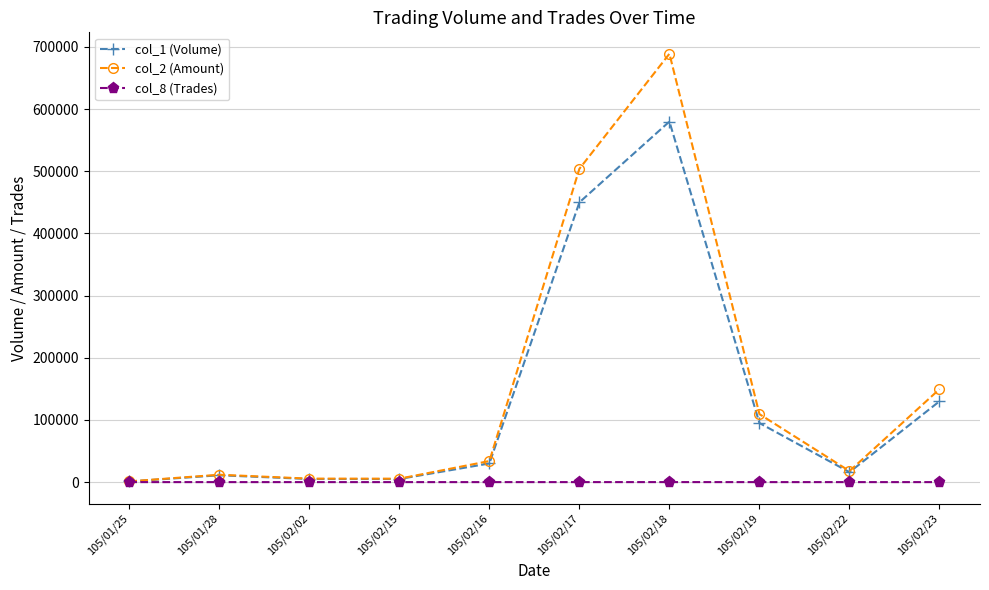

What is the maximum value for col_8 (Trades)?

26